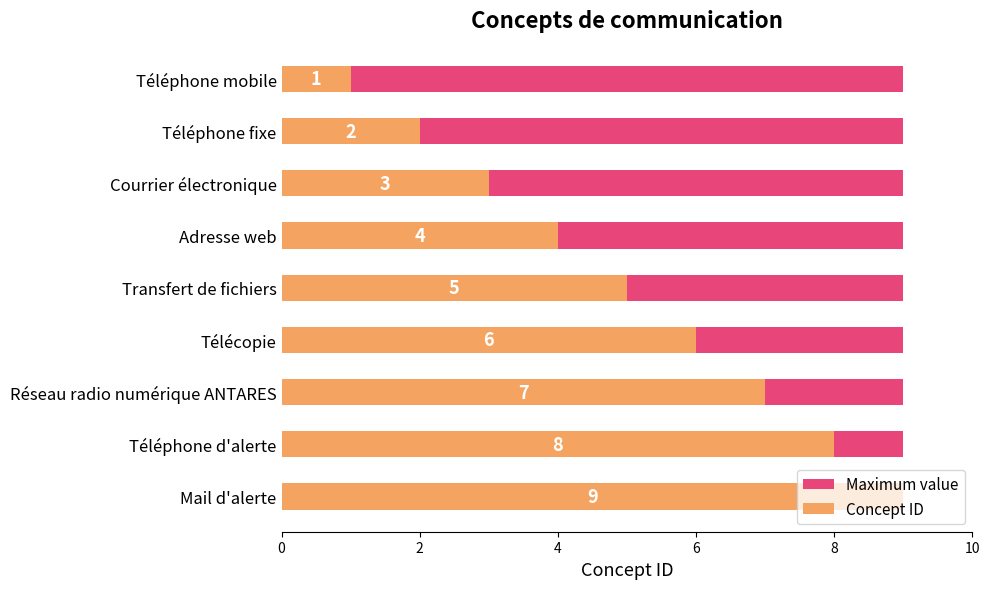

Is it true that Concept ID equals 0.7 at Téléphone fixe?

False